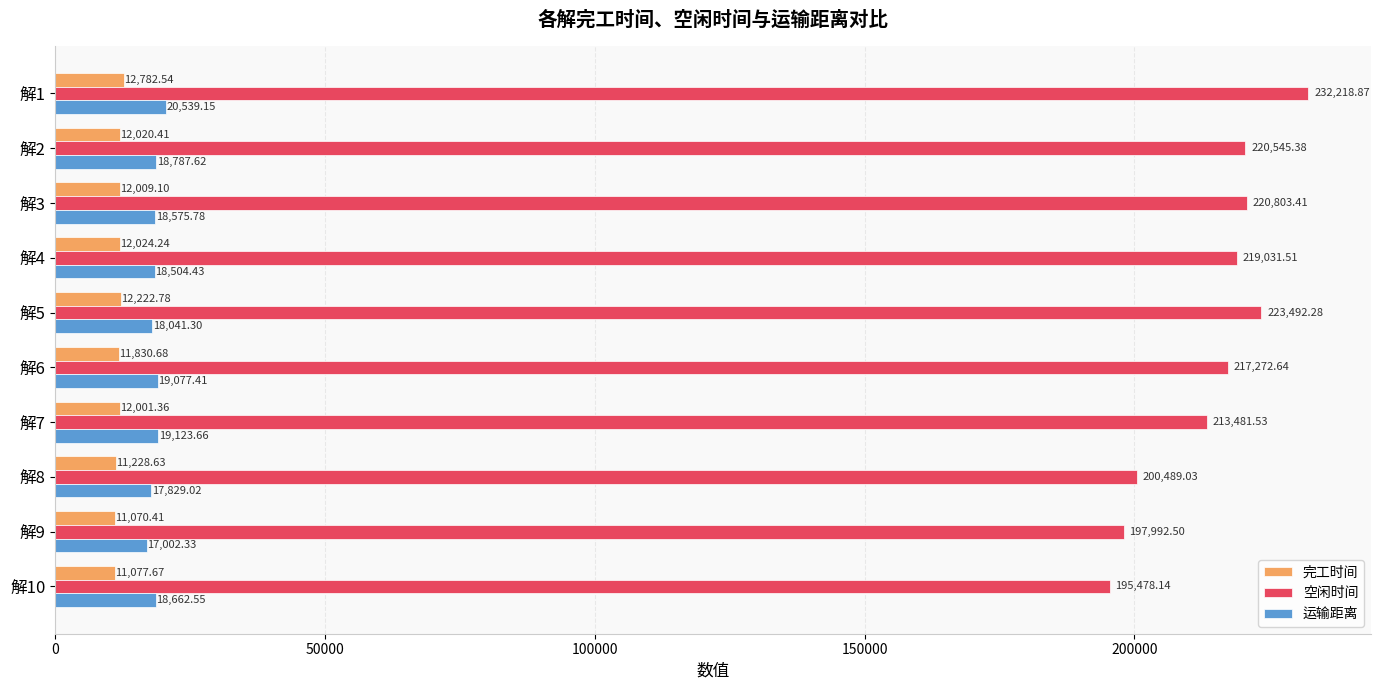

Which series has the largest range (max minus min)?

空闲时间